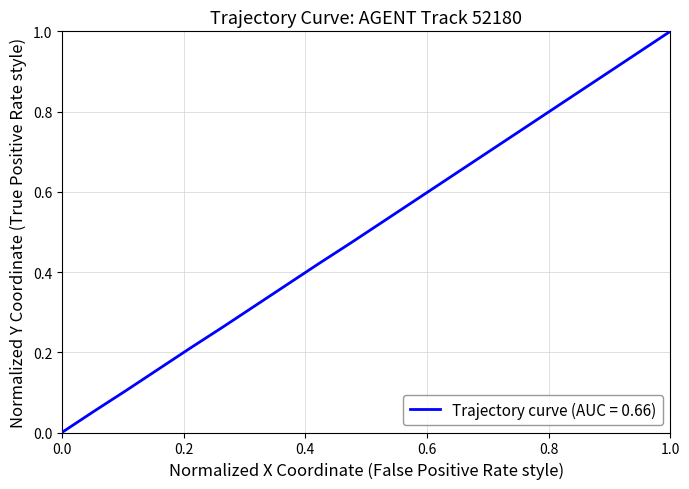

Is this an area chart (filled region under the line)?

No